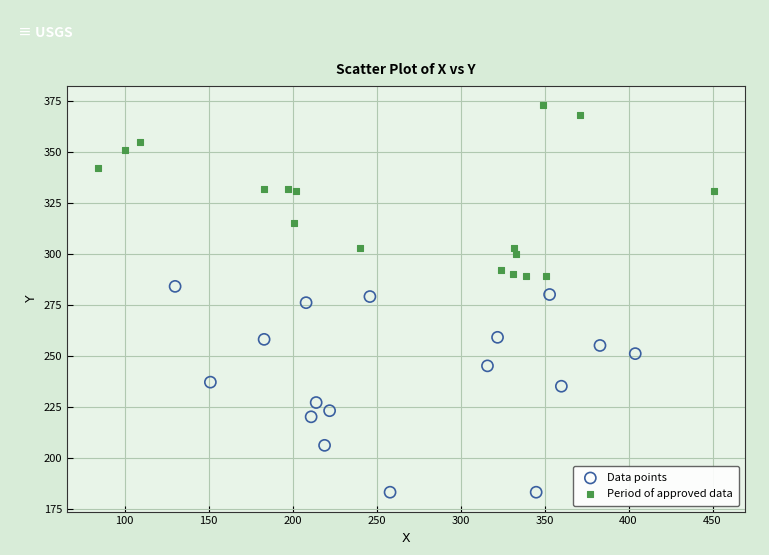

What are all the series names shown in the legend?

Data points, Period of approved data